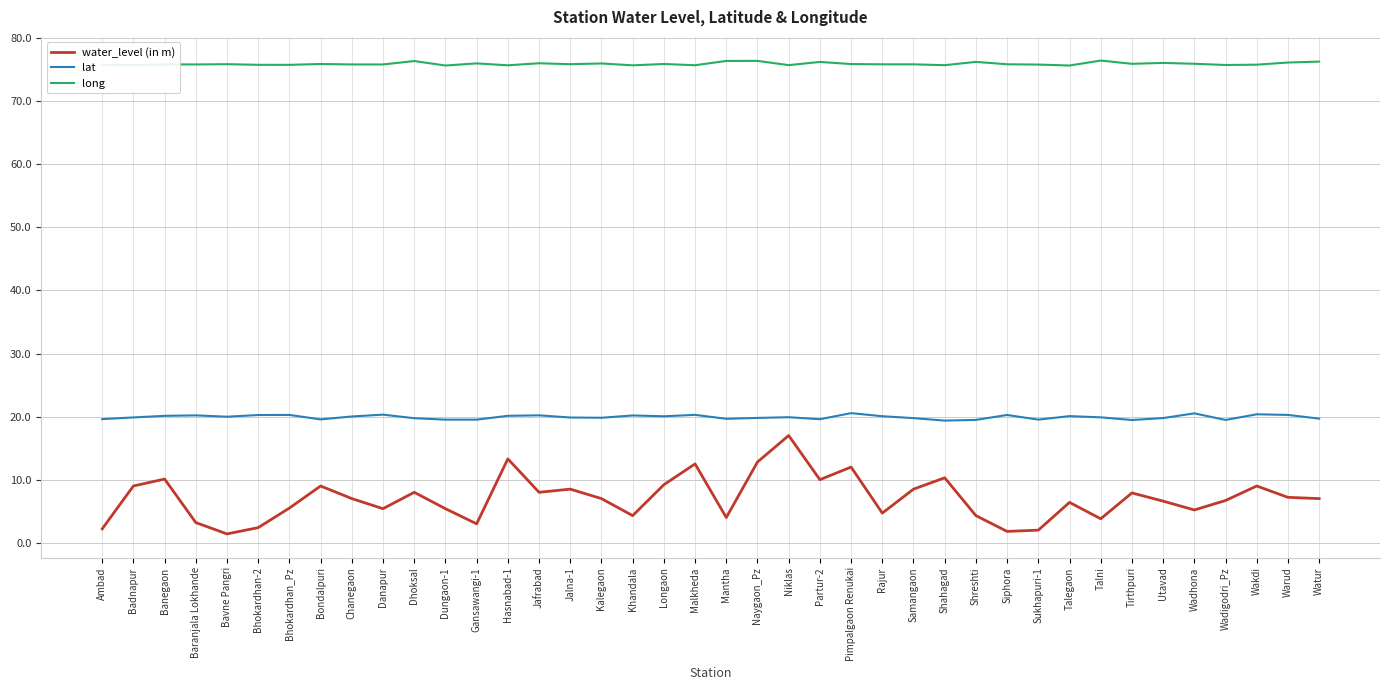

Read the long value at Talegaon.

75.7